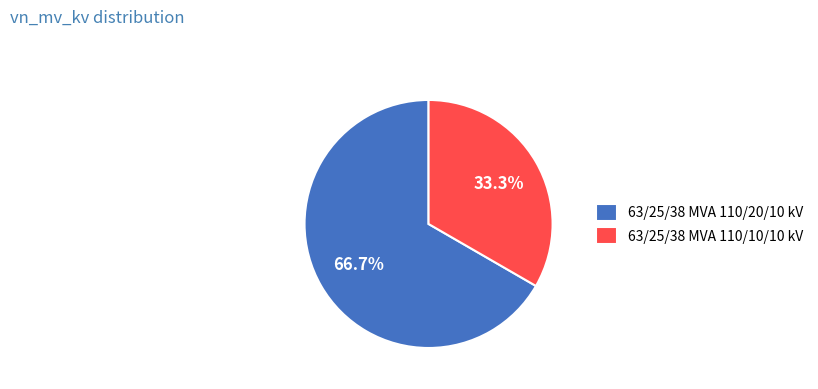

Is 63/25/38 MVA 110/20/10 kV the majority of the pie?

Yes